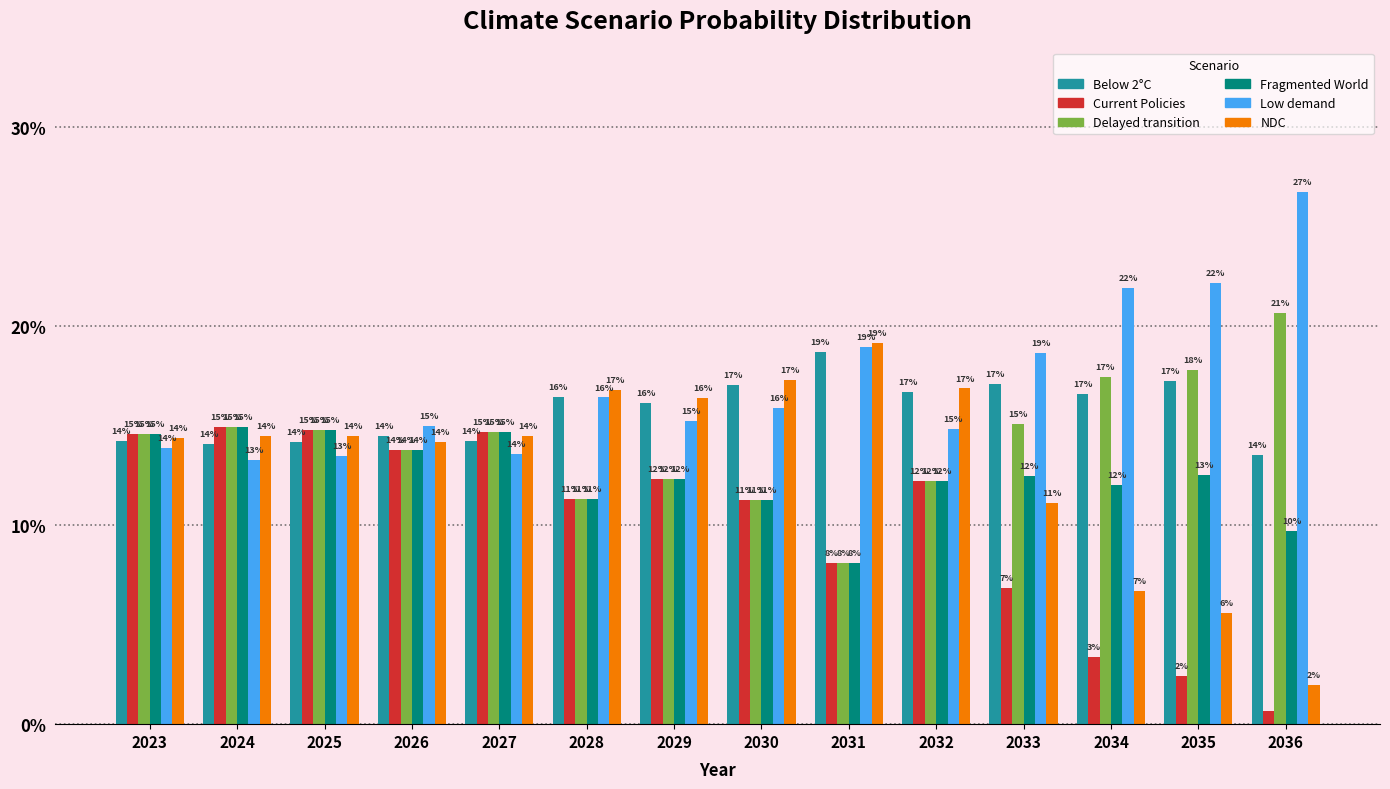

At 2035, list the series in order from largest to smallest.

Low demand, Delayed transition, Below 2°C, Fragmented World, NDC, Current Policies